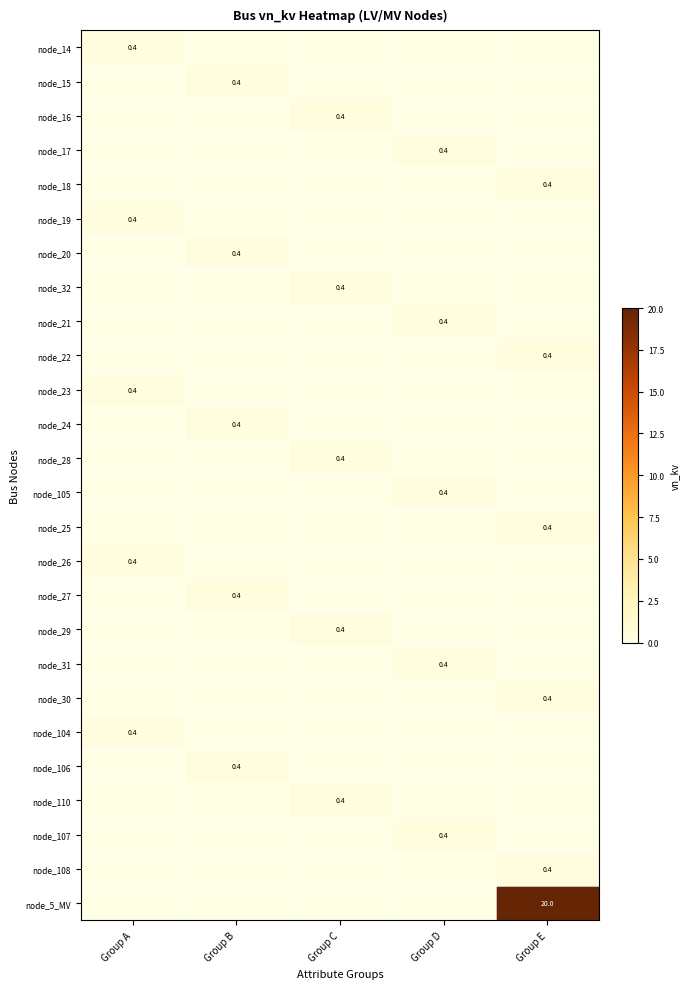

Count the number of data series in this chart.

26